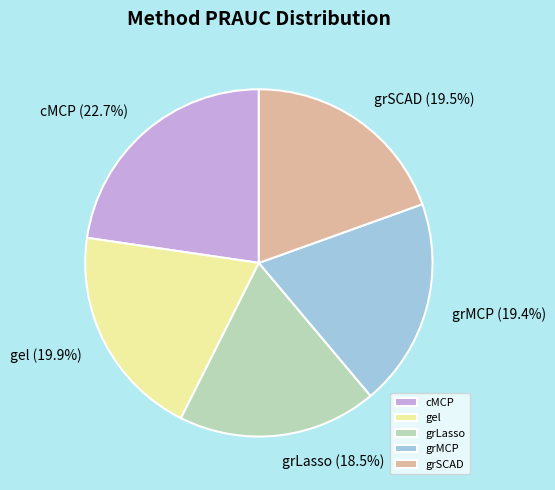

Is it true that grLasso is 7% of the pie?

False